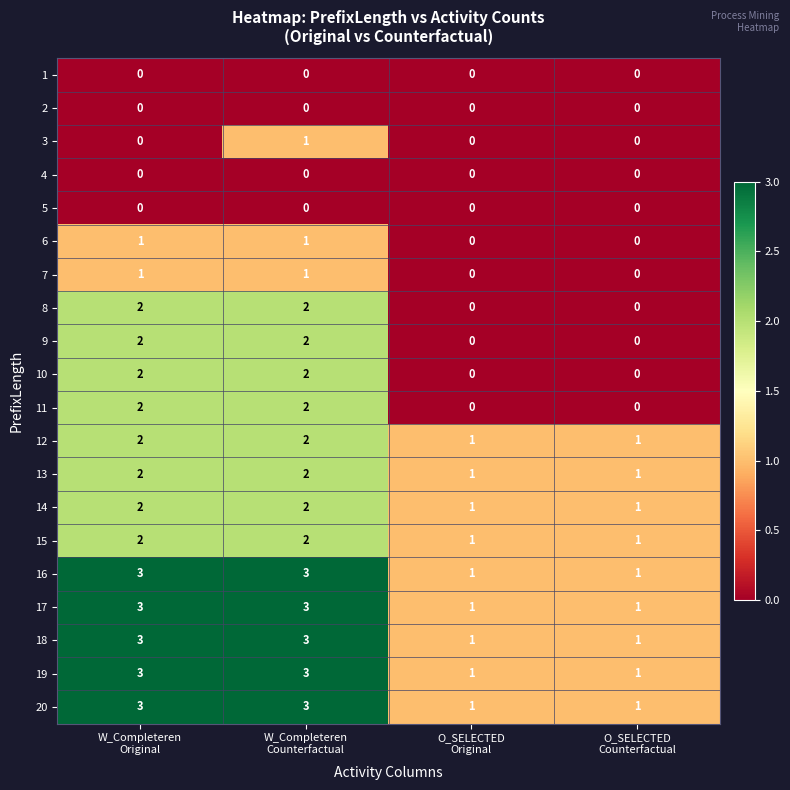

What is the sum of all 14 values?

6